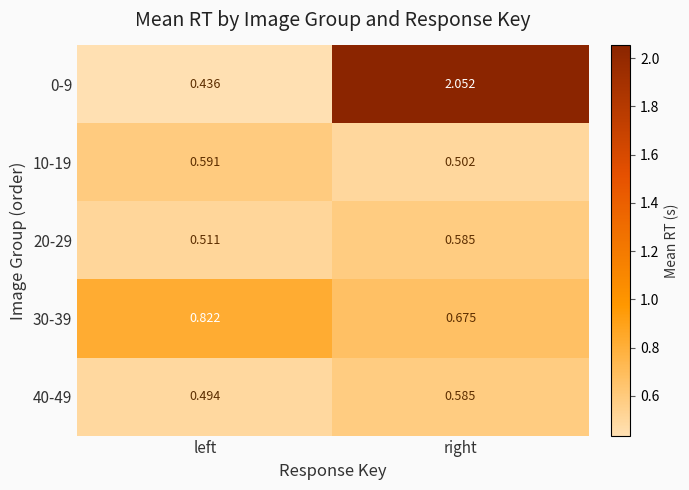

Which category has the lowest value in the 10-19 series?

right